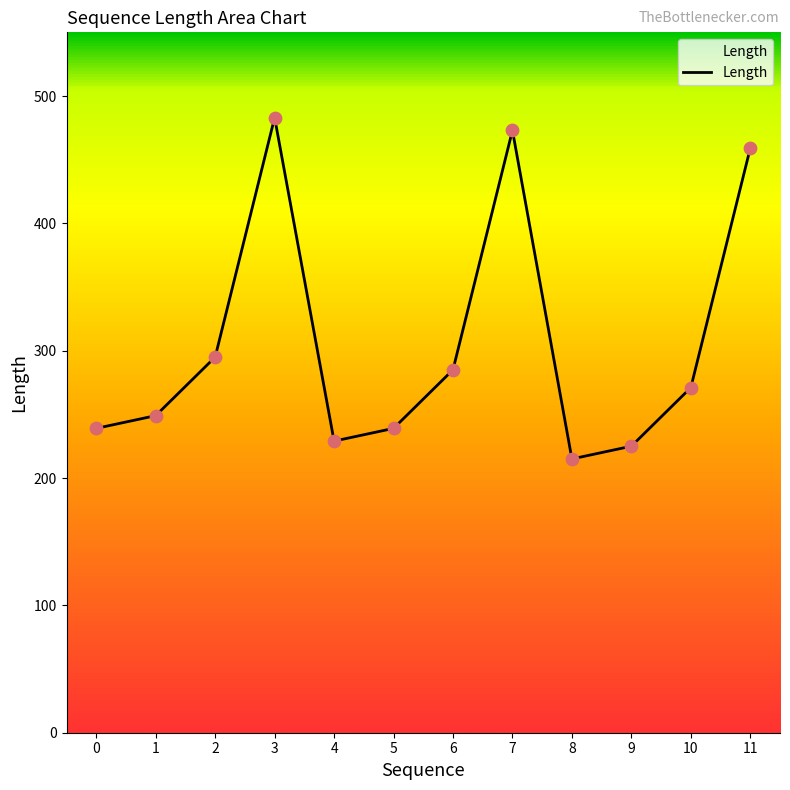

What is the change in value from 0 to 8?

-24